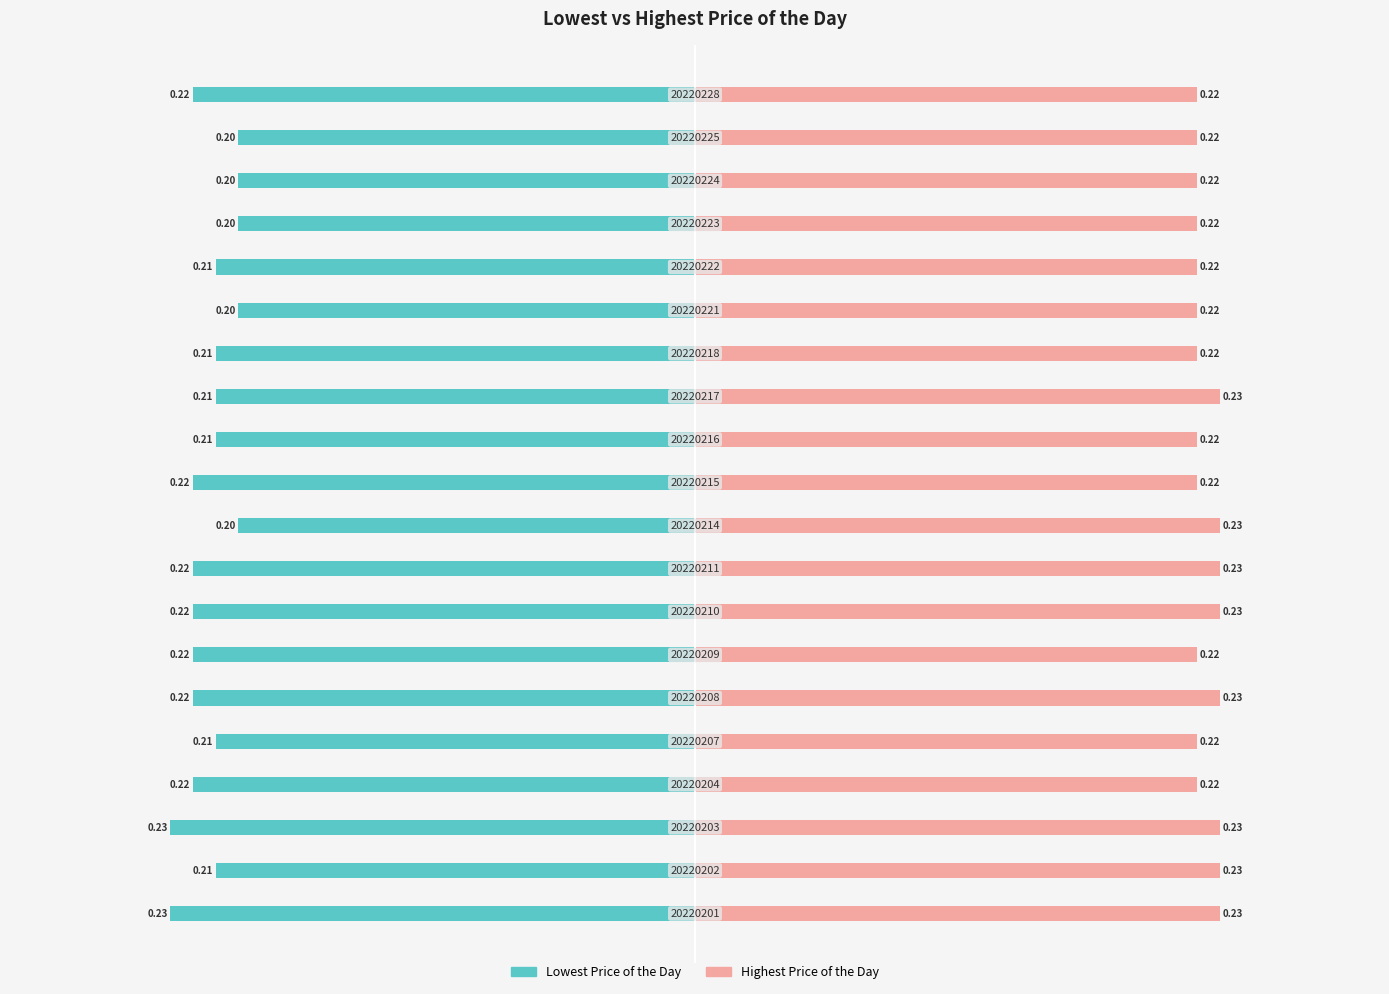

Which series has the largest range (max minus min)?

Lowest Price of the Day